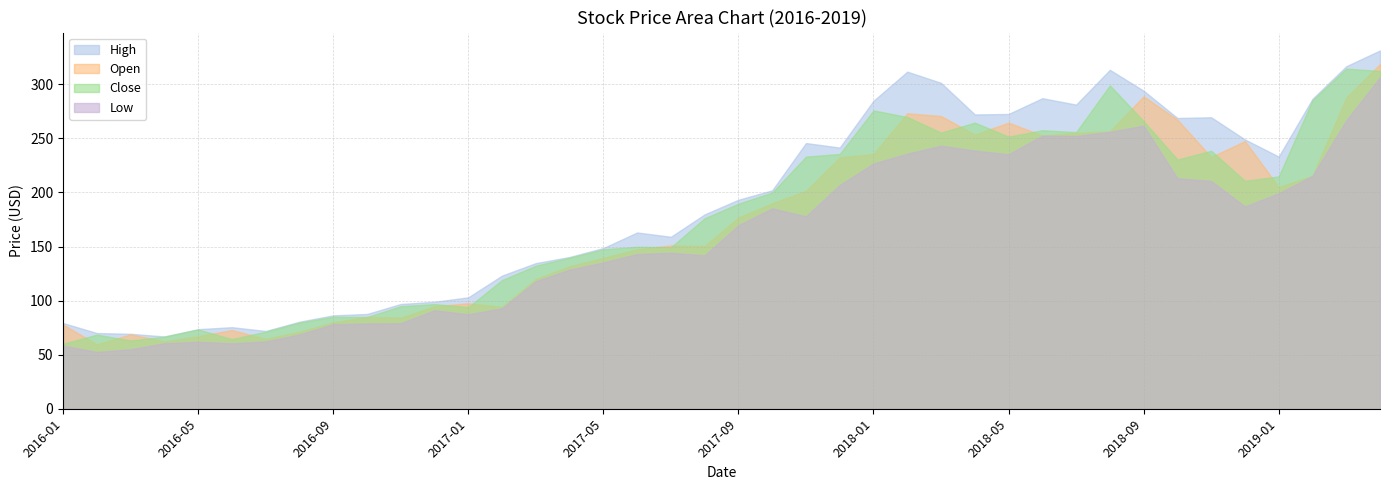

At which category does Close reach its first local peak?

2016-02-01